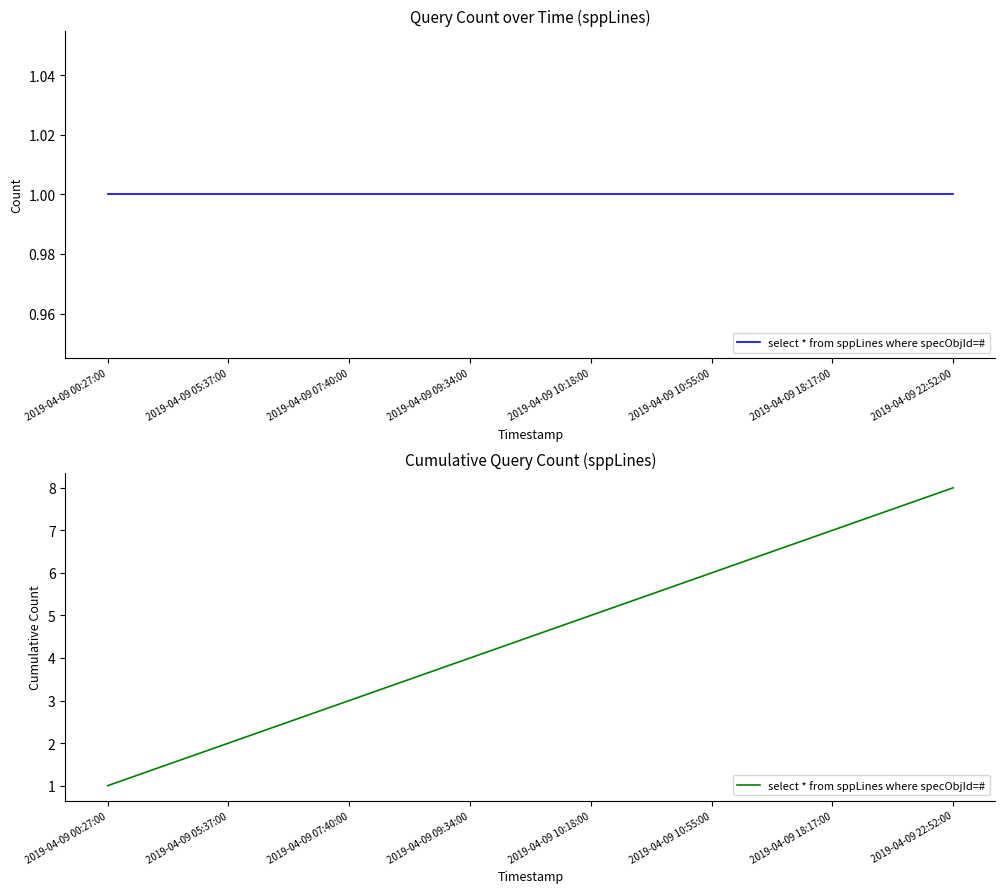

What is the label of the 7th point from the right?

2019-04-09 05:37:00